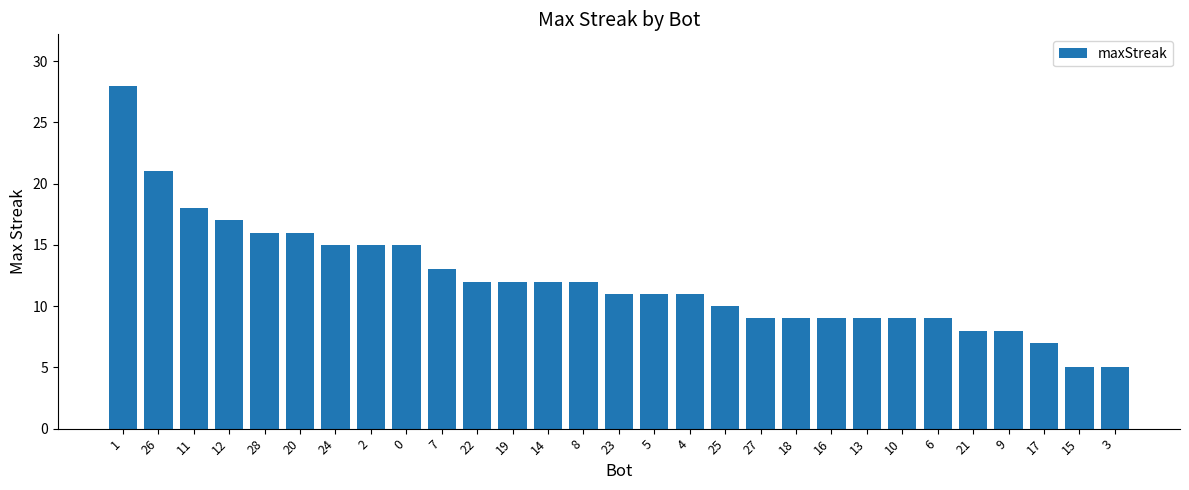

Reading right to left, what are all the values shown in this chart?

5	5	7	8	8	9	9	9	9	9	9	10	11	11	11	12	12	12	12	13	15	15	15	16	16	17	18	21	28